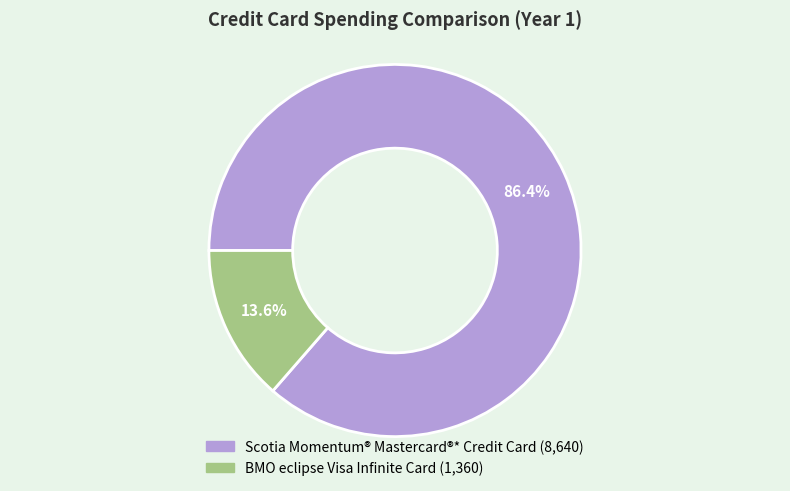

The BMO eclipse Visa Infinite Card slice represents 8% of the pie. True or false?

False